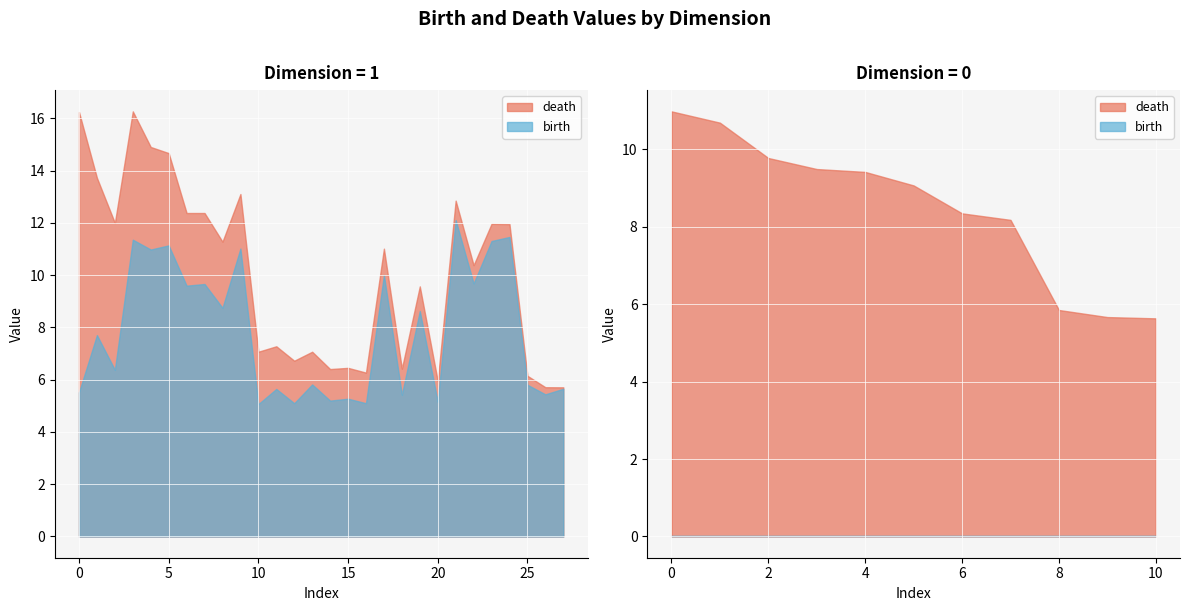

What is the value of the death point at the 6th from the left?

14.7